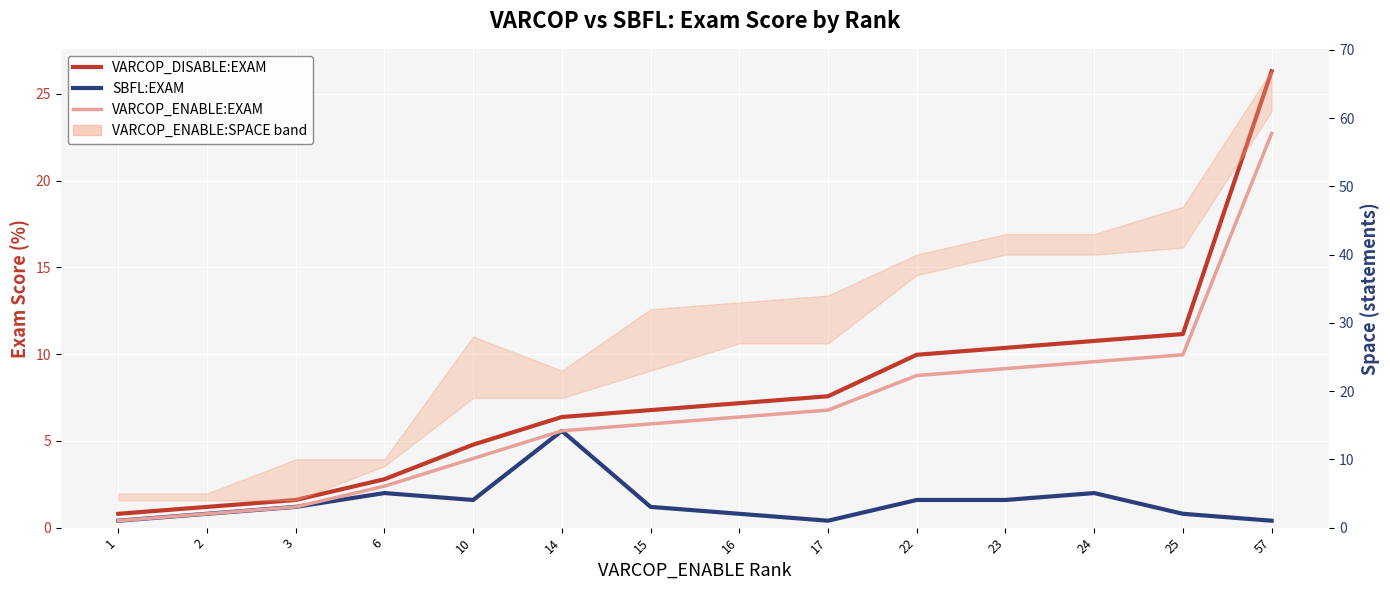

Reading left to right, extract all data points from this chart.

VARCOP_DISABLE:EXAM: 1=0.8	2=1.2	3=1.6	6=2.8	10=4.8	14=6.4	15=6.8	16=7.2	17=7.6	22=10.0	23=10.4	24=10.8	25=11.2	57=26.3
SBFL:EXAM: 1=0.4	2=0.8	3=1.2	6=2.0	10=1.6	14=5.6	15=1.2	16=0.8	17=0.4	22=1.6	23=1.6	24=2.0	25=0.8	57=0.4
VARCOP_ENABLE:EXAM: 1=0.4	2=0.8	3=1.2	6=2.4	10=4.0	14=5.6	15=6.0	16=6.4	17=6.8	22=8.8	23=9.2	24=9.6	25=10.0	57=22.7